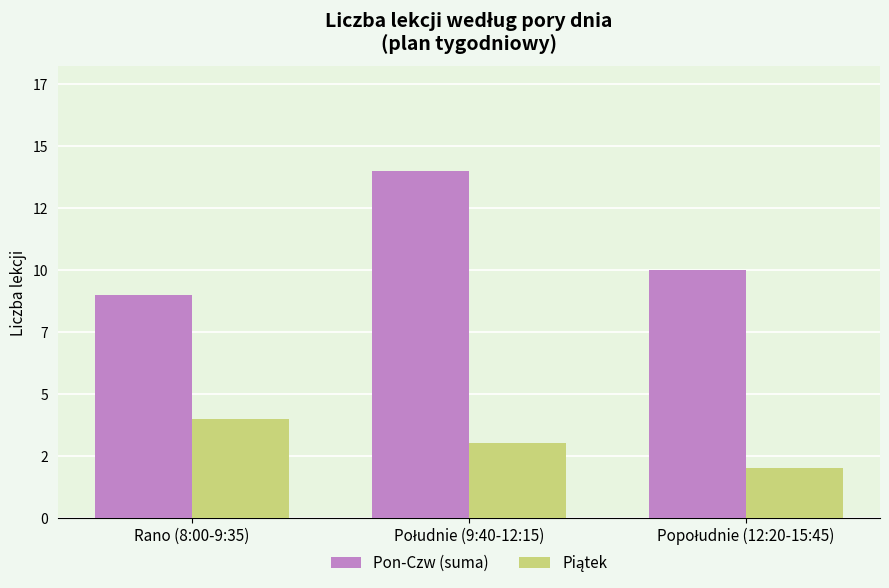

Does the chart contain stacked bars?

No